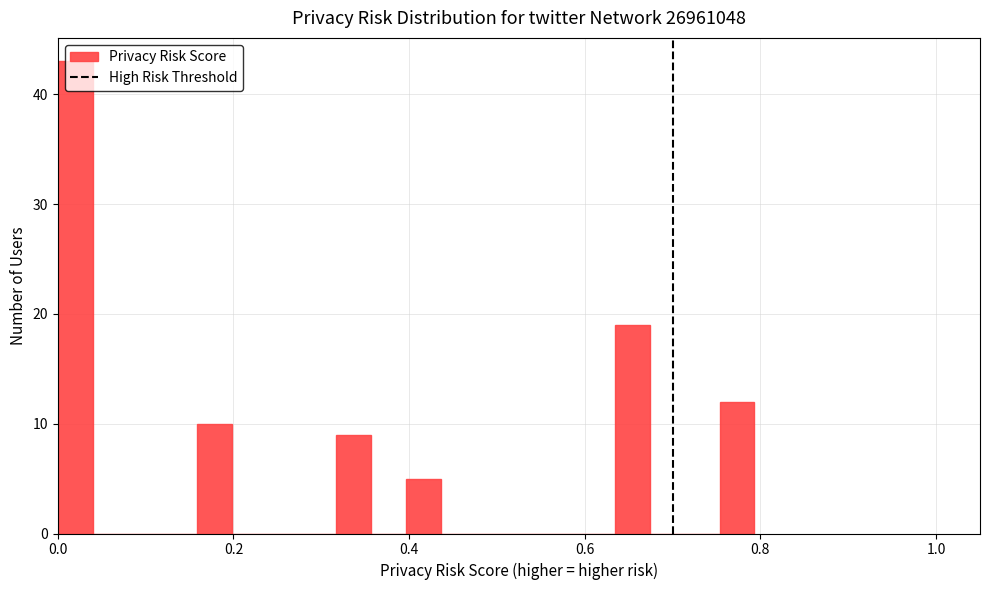

Around what value on the x-axis is the tallest bar? Give the approximate position of its centre, as read against the axis.

0.02